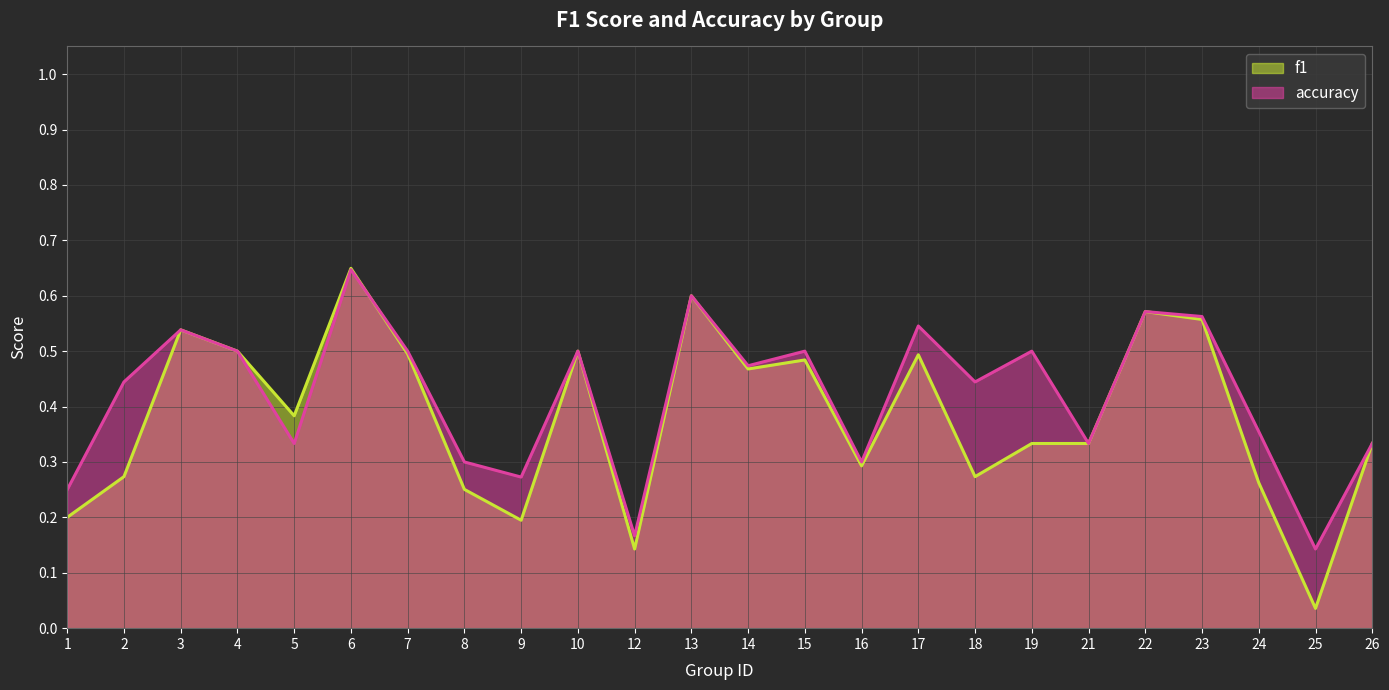

Rank the series at 21 from highest to lowest value.

f1, accuracy